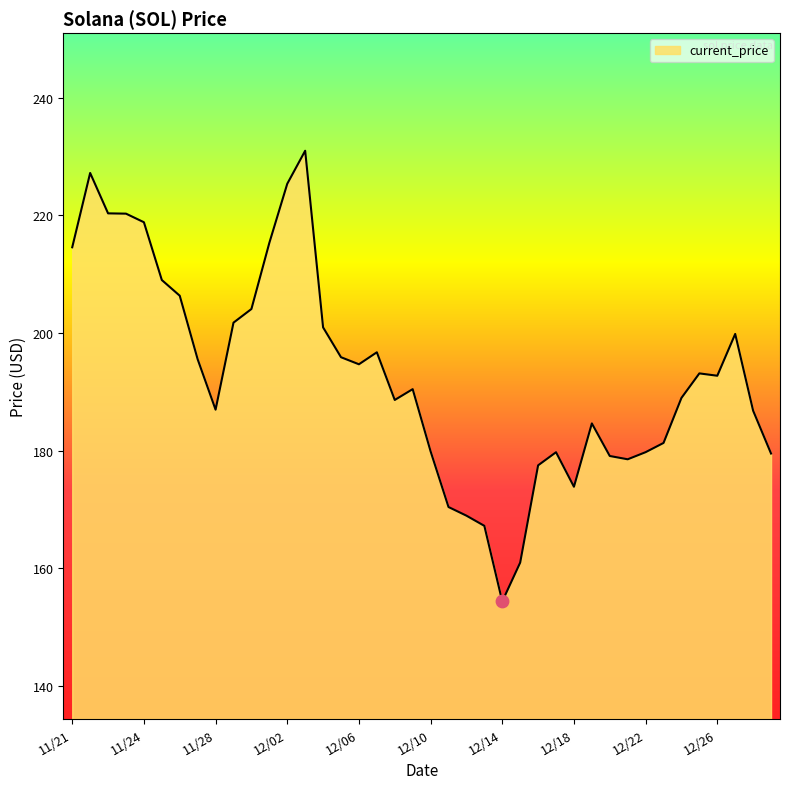

What is the smallest value displayed?

154.3